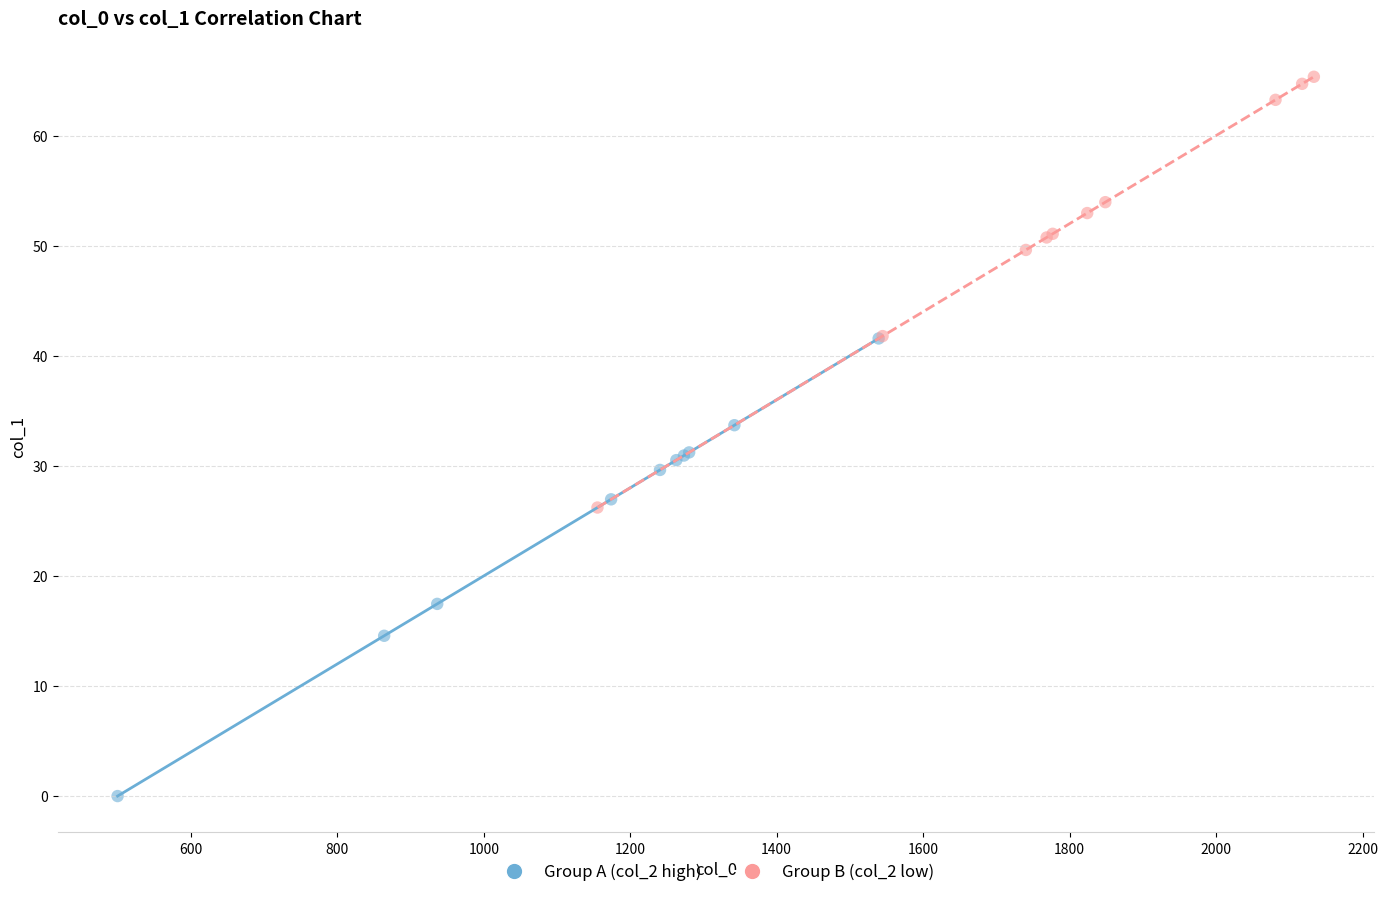

Which series contains the highest Y value?

Group B (col_2 low)